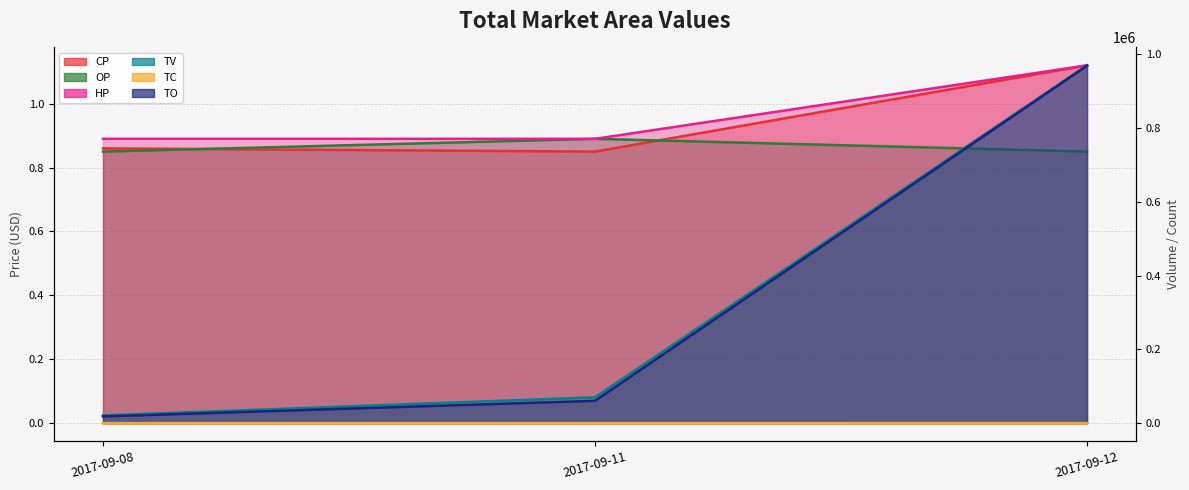

How many distinct data groups are displayed?

6